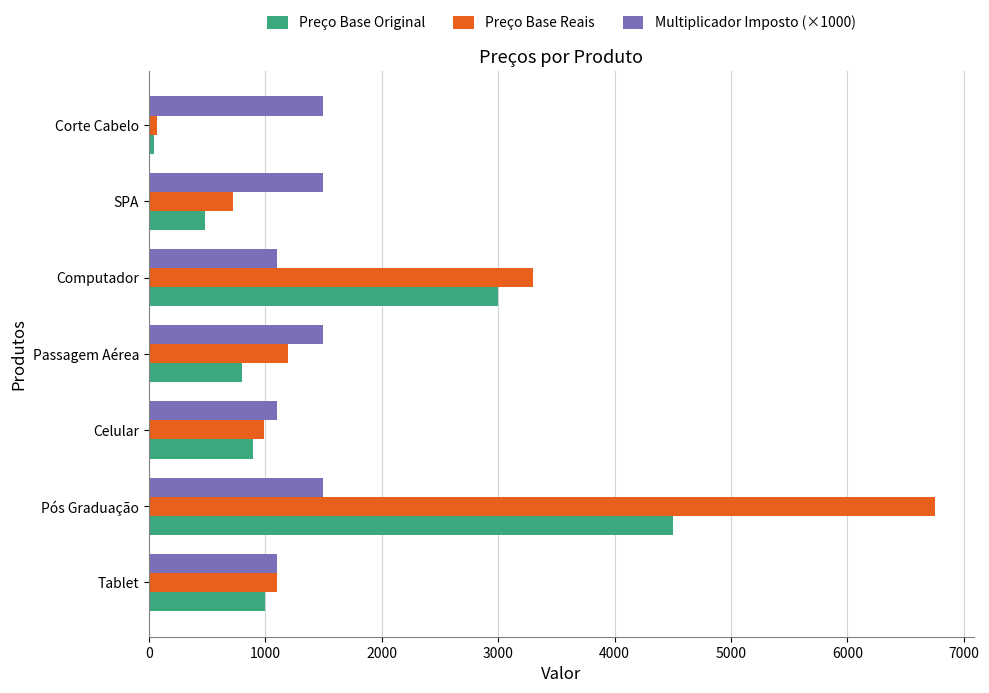

What is the average value of the Multiplicador Imposto (×1000) series?

1328.6